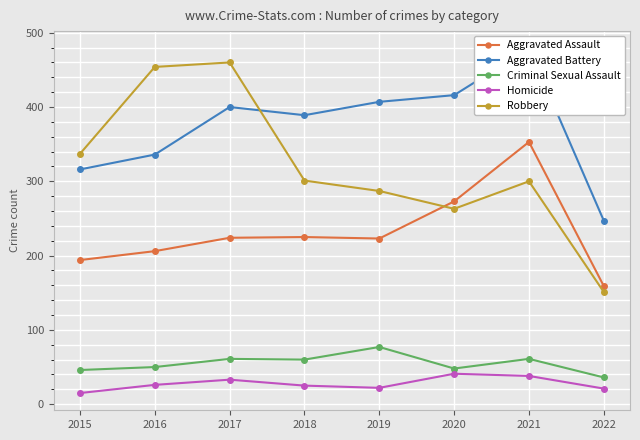

Does the chart display data point markers on the line(s)?

Yes